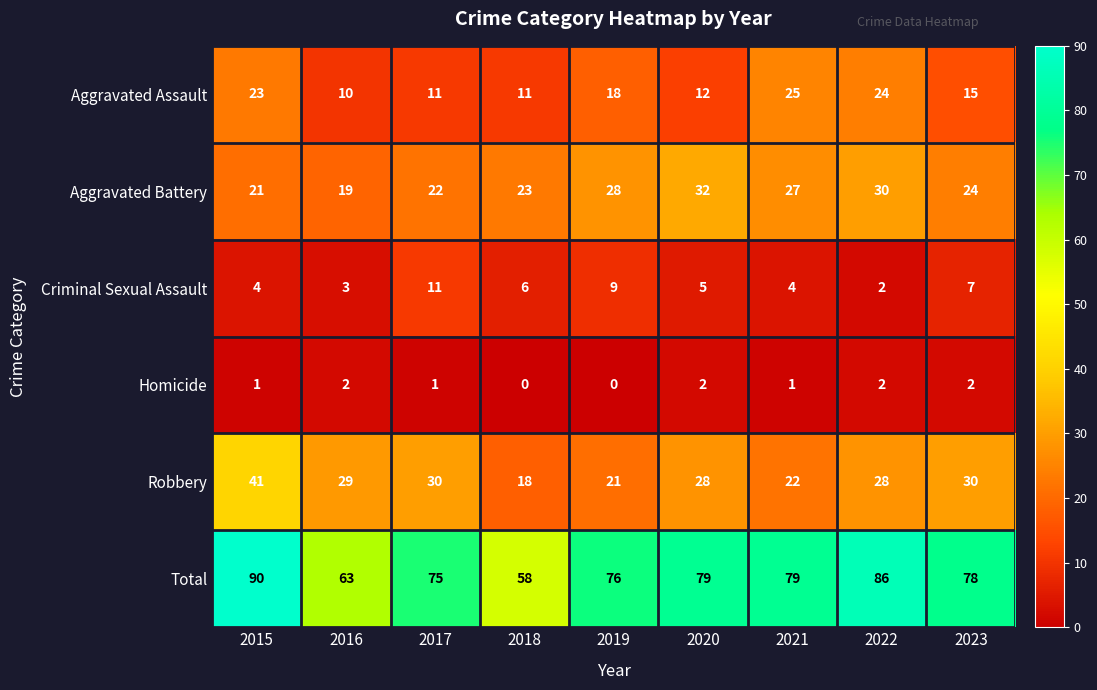

Which series changed the most between 2017 and 2018?

Total